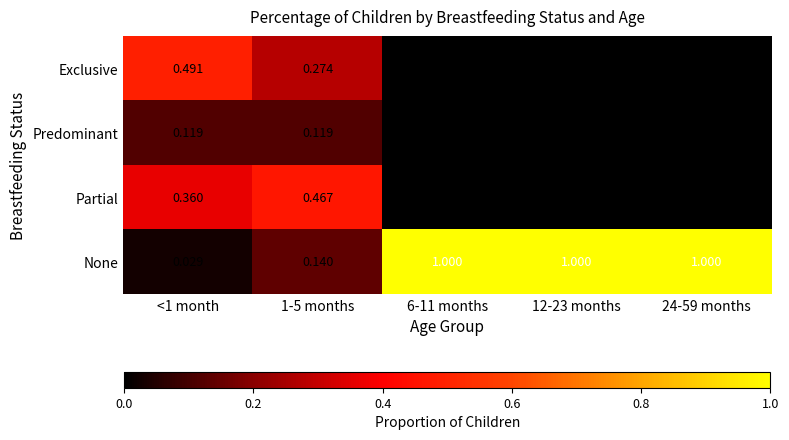

Which series changed the most between <1 month and 24-59 months?

None